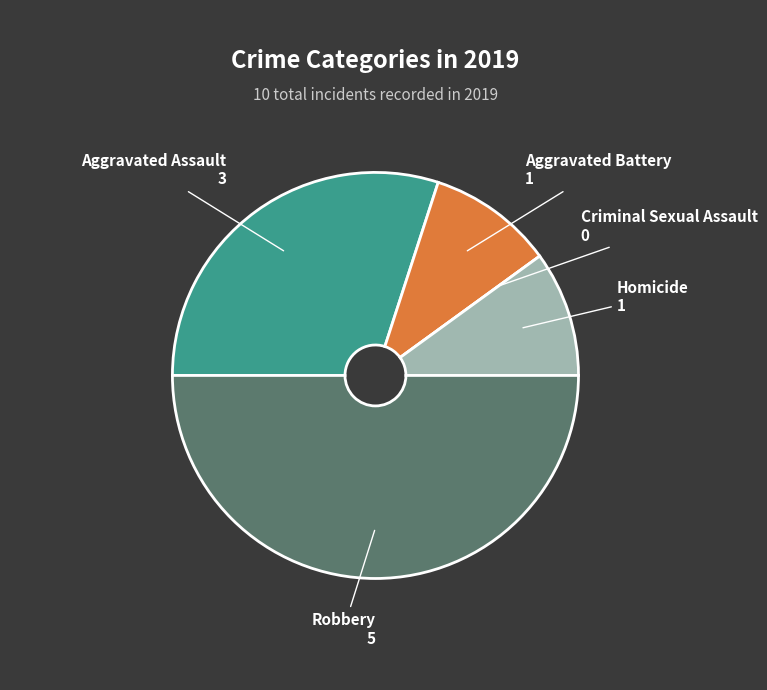

Combined, do Aggravated Assault and Aggravated Battery account for over 50%?

No